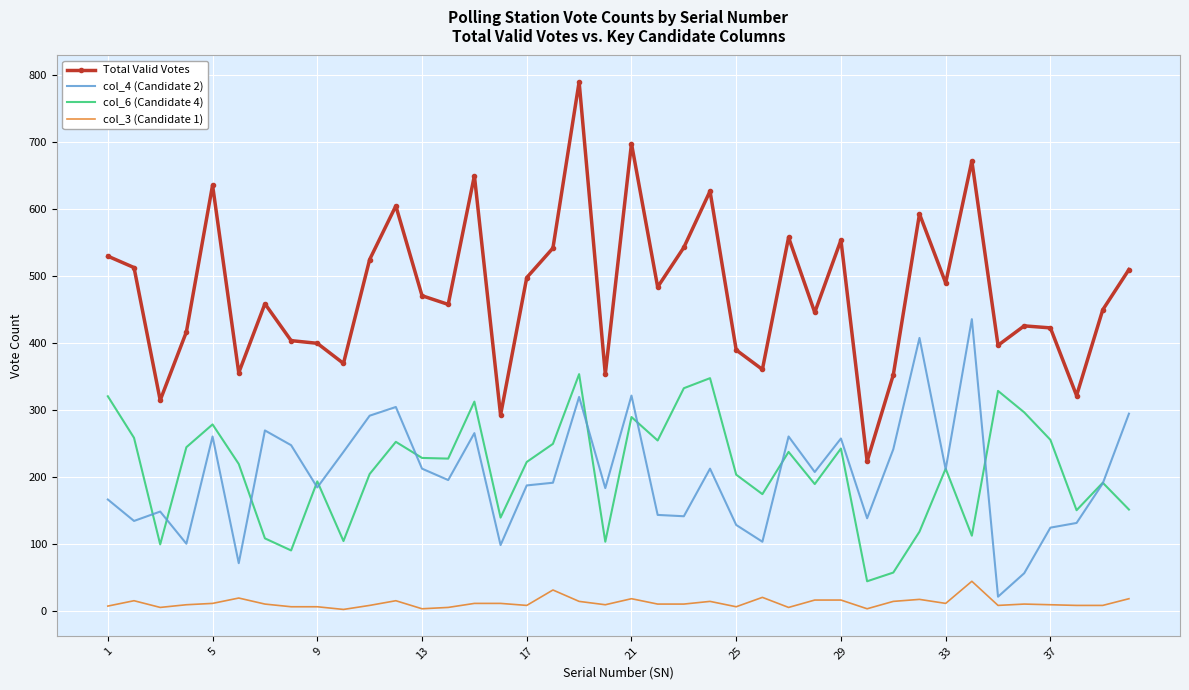

Rank the series by their maximum value, from lowest to highest.

col_3 (Candidate 1), col_6 (Candidate 4), col_4 (Candidate 2), Total Valid Votes